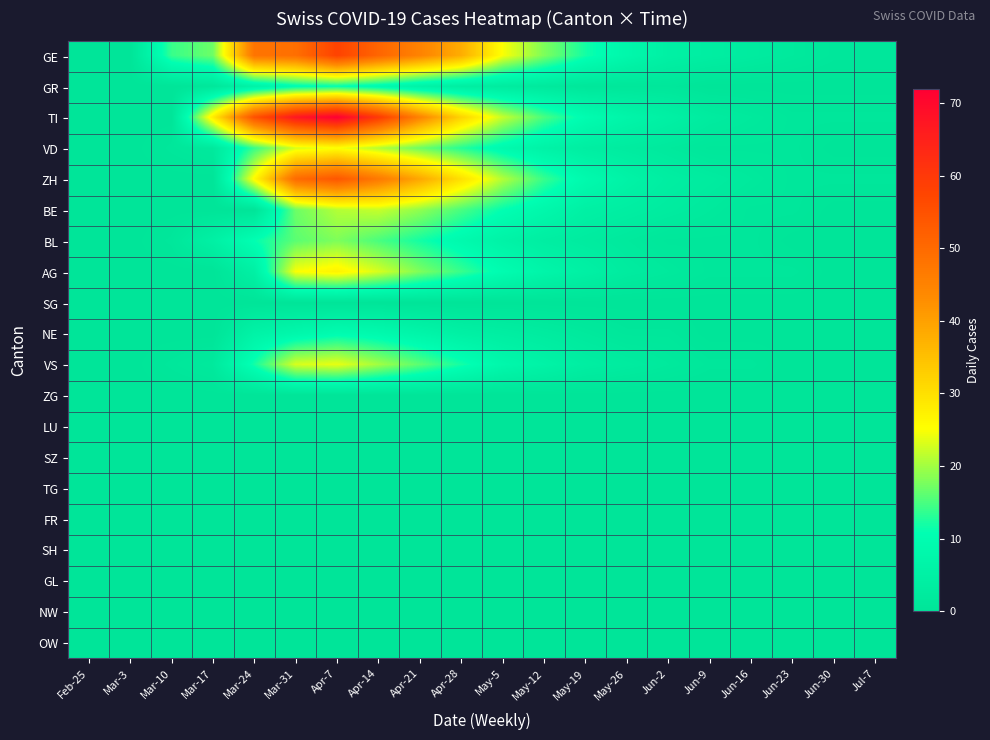

Reading right to left, what are all the values shown in this chart?

GE: Jul-7=1	Jun-30=1	Jun-23=2	Jun-16=3	Jun-9=4	Jun-2=5	May-26=8	May-19=12	May-12=18	May-5=25	Apr-28=38	Apr-21=45	Apr-14=51	Apr-7=58	Mar-31=49	Mar-24=48	Mar-17=17	Mar-10=14	Mar-3=0	Feb-25=0
GR: Jul-7=0	Jun-30=0	Jun-23=0	Jun-16=0	Jun-9=0	Jun-2=1	May-26=1	May-19=1	May-12=2	May-5=3	Apr-28=4	Apr-21=6	Apr-14=9	Apr-7=11	Mar-31=10	Mar-24=6	Mar-17=1	Mar-10=0	Mar-3=0	Feb-25=0
TI: Jul-7=1	Jun-30=1	Jun-23=1	Jun-16=2	Jun-9=3	Jun-2=5	May-26=7	May-19=10	May-12=15	May-5=22	Apr-28=32	Apr-21=45	Apr-14=60	Apr-7=72	Mar-31=67	Mar-24=55	Mar-17=28	Mar-10=0	Mar-3=0	Feb-25=0
VD: Jul-7=0	Jun-30=0	Jun-23=1	Jun-16=1	Jun-9=1	Jun-2=2	May-26=3	May-19=4	May-12=6	May-5=9	Apr-28=13	Apr-21=17	Apr-14=21	Apr-7=25	Mar-31=23	Mar-24=14	Mar-17=2	Mar-10=1	Mar-3=0	Feb-25=0
ZH: Jul-7=1	Jun-30=1	Jun-23=1	Jun-16=2	Jun-9=3	Jun-2=4	May-26=6	May-19=9	May-12=14	May-5=21	Apr-28=30	Apr-21=39	Apr-14=47	Apr-7=54	Mar-31=50	Mar-24=26	Mar-17=0	Mar-10=0	Mar-3=0	Feb-25=0
BE: Jul-7=0	Jun-30=0	Jun-23=1	Jun-16=1	Jun-9=2	Jun-2=3	May-26=4	May-19=5	May-12=8	May-5=11	Apr-28=15	Apr-21=19	Apr-14=22	Apr-7=21	Mar-31=17	Mar-24=0	Mar-17=0	Mar-10=0	Mar-3=0	Feb-25=0
BL: Jul-7=0	Jun-30=0	Jun-23=0	Jun-16=1	Jun-9=1	Jun-2=1	May-26=2	May-19=3	May-12=4	May-5=6	Apr-28=9	Apr-21=12	Apr-14=15	Apr-7=18	Mar-31=16	Mar-24=11	Mar-17=5	Mar-10=1	Mar-3=0	Feb-25=0
AG: Jul-7=0	Jun-30=0	Jun-23=1	Jun-16=1	Jun-9=1	Jun-2=2	May-26=3	May-19=5	May-12=7	May-5=10	Apr-28=14	Apr-21=18	Apr-14=23	Apr-7=27	Mar-31=25	Mar-24=5	Mar-17=0	Mar-10=0	Mar-3=0	Feb-25=0
SG: Jul-7=0	Jun-30=0	Jun-23=0	Jun-16=0	Jun-9=0	Jun-2=0	May-26=0	May-19=0	May-12=0	May-5=0	Apr-28=0	Apr-21=0	Apr-14=0	Apr-7=0	Mar-31=0	Mar-24=0	Mar-17=0	Mar-10=0	Mar-3=0	Feb-25=0
NE: Jul-7=0	Jun-30=0	Jun-23=0	Jun-16=0	Jun-9=0	Jun-2=1	May-26=1	May-19=2	May-12=3	May-5=4	Apr-28=5	Apr-21=7	Apr-14=9	Apr-7=10	Mar-31=8	Mar-24=6	Mar-17=0	Mar-10=0	Mar-3=0	Feb-25=0
VS: Jul-7=0	Jun-30=0	Jun-23=0	Jun-16=1	Jun-9=1	Jun-2=2	May-26=3	May-19=4	May-12=6	May-5=8	Apr-28=12	Apr-21=16	Apr-14=20	Apr-7=24	Mar-31=23	Mar-24=12	Mar-17=2	Mar-10=1	Mar-3=0	Feb-25=0
ZG: Jul-7=0	Jun-30=0	Jun-23=0	Jun-16=0	Jun-9=0	Jun-2=0	May-26=0	May-19=0	May-12=0	May-5=0	Apr-28=0	Apr-21=0	Apr-14=0	Apr-7=0	Mar-31=0	Mar-24=0	Mar-17=0	Mar-10=0	Mar-3=0	Feb-25=0
LU: Jul-7=0	Jun-30=0	Jun-23=0	Jun-16=0	Jun-9=0	Jun-2=0	May-26=0	May-19=0	May-12=0	May-5=0	Apr-28=0	Apr-21=0	Apr-14=0	Apr-7=0	Mar-31=0	Mar-24=0	Mar-17=0	Mar-10=0	Mar-3=0	Feb-25=0
SZ: Jul-7=0	Jun-30=0	Jun-23=0	Jun-16=0	Jun-9=0	Jun-2=0	May-26=0	May-19=0	May-12=0	May-5=0	Apr-28=0	Apr-21=0	Apr-14=0	Apr-7=0	Mar-31=0	Mar-24=0	Mar-17=0	Mar-10=0	Mar-3=0	Feb-25=0
TG: Jul-7=0	Jun-30=0	Jun-23=0	Jun-16=0	Jun-9=0	Jun-2=0	May-26=0	May-19=0	May-12=0	May-5=0	Apr-28=0	Apr-21=0	Apr-14=0	Apr-7=0	Mar-31=0	Mar-24=0	Mar-17=0	Mar-10=0	Mar-3=0	Feb-25=0
FR: Jul-7=0	Jun-30=0	Jun-23=0	Jun-16=0	Jun-9=0	Jun-2=0	May-26=0	May-19=0	May-12=0	May-5=0	Apr-28=0	Apr-21=0	Apr-14=0	Apr-7=0	Mar-31=0	Mar-24=0	Mar-17=0	Mar-10=0	Mar-3=0	Feb-25=0
SH: Jul-7=0	Jun-30=0	Jun-23=0	Jun-16=0	Jun-9=0	Jun-2=0	May-26=0	May-19=0	May-12=0	May-5=0	Apr-28=0	Apr-21=0	Apr-14=0	Apr-7=0	Mar-31=0	Mar-24=0	Mar-17=0	Mar-10=0	Mar-3=0	Feb-25=0
GL: Jul-7=0	Jun-30=0	Jun-23=0	Jun-16=0	Jun-9=0	Jun-2=0	May-26=0	May-19=0	May-12=0	May-5=0	Apr-28=0	Apr-21=0	Apr-14=0	Apr-7=0	Mar-31=0	Mar-24=0	Mar-17=0	Mar-10=0	Mar-3=0	Feb-25=0
NW: Jul-7=0	Jun-30=0	Jun-23=0	Jun-16=0	Jun-9=0	Jun-2=0	May-26=0	May-19=0	May-12=0	May-5=0	Apr-28=0	Apr-21=0	Apr-14=0	Apr-7=0	Mar-31=0	Mar-24=0	Mar-17=0	Mar-10=0	Mar-3=0	Feb-25=0
OW: Jul-7=0	Jun-30=0	Jun-23=0	Jun-16=0	Jun-9=0	Jun-2=0	May-26=0	May-19=0	May-12=0	May-5=0	Apr-28=0	Apr-21=0	Apr-14=0	Apr-7=0	Mar-31=0	Mar-24=0	Mar-17=0	Mar-10=0	Mar-3=0	Feb-25=0